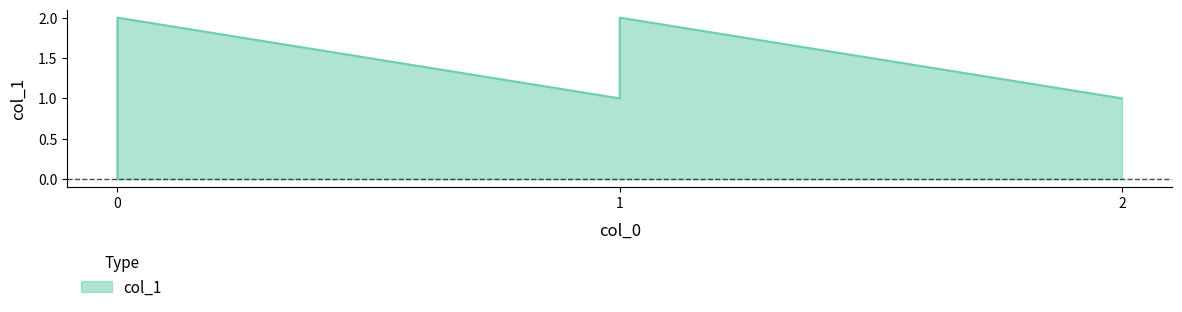

True or false: the data shows 1 at 0.

False